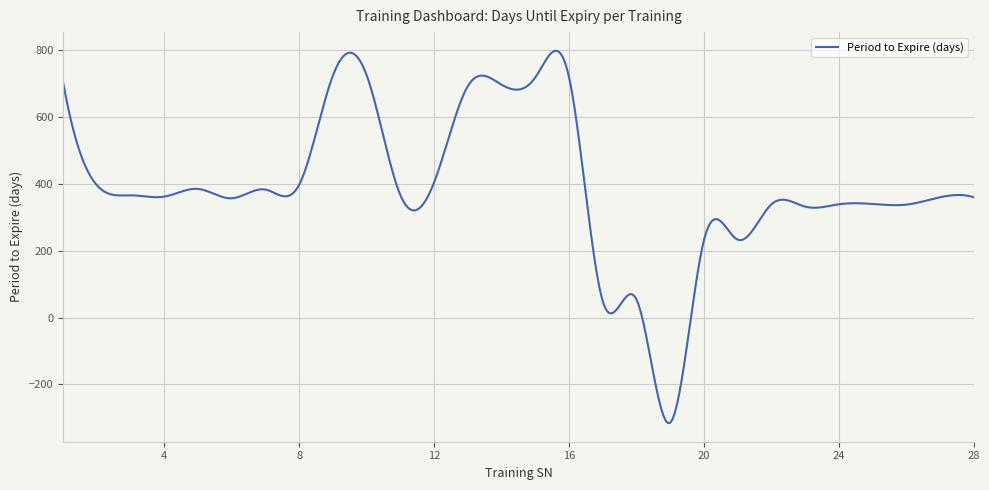

What is the maximum value shown in the chart?

798.7